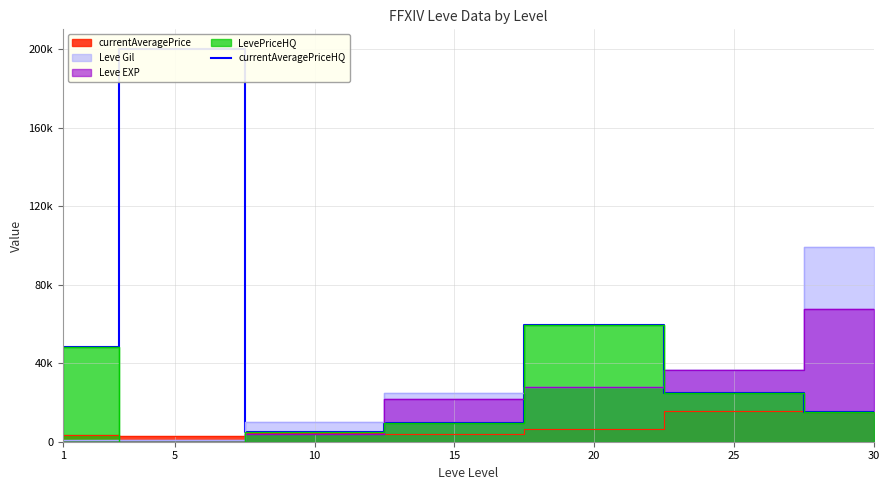

How many lines are shown in the chart?

1